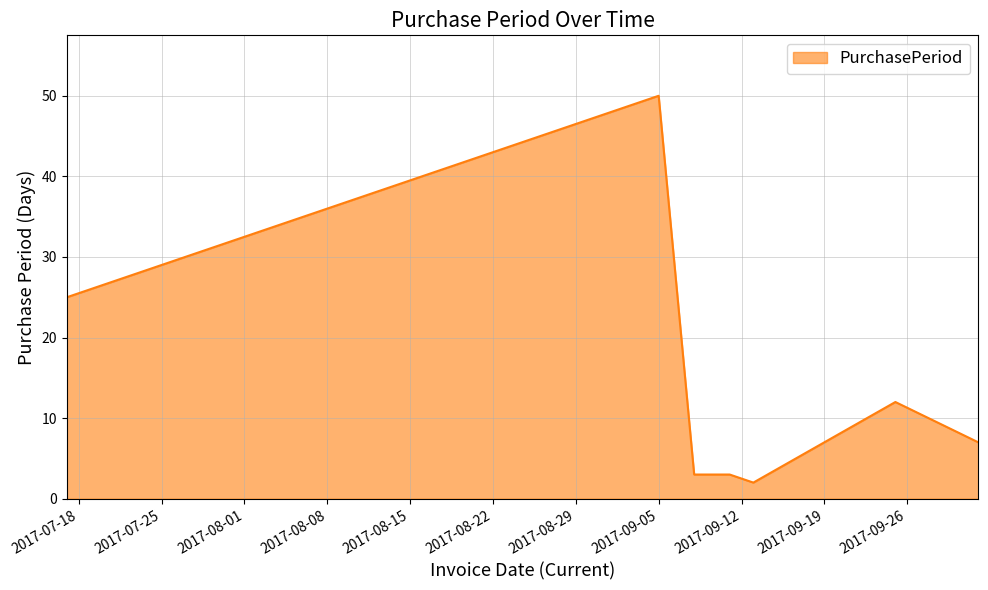

What is the difference between the second highest and minimum values?

23